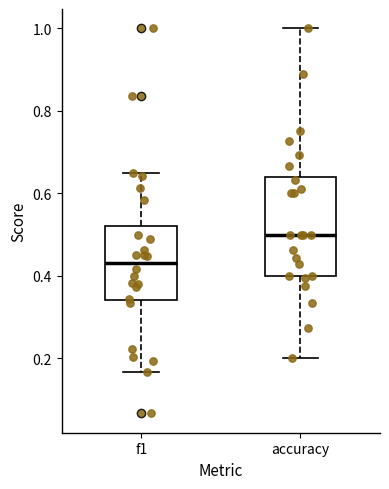

Which box has the highest median line?

accuracy